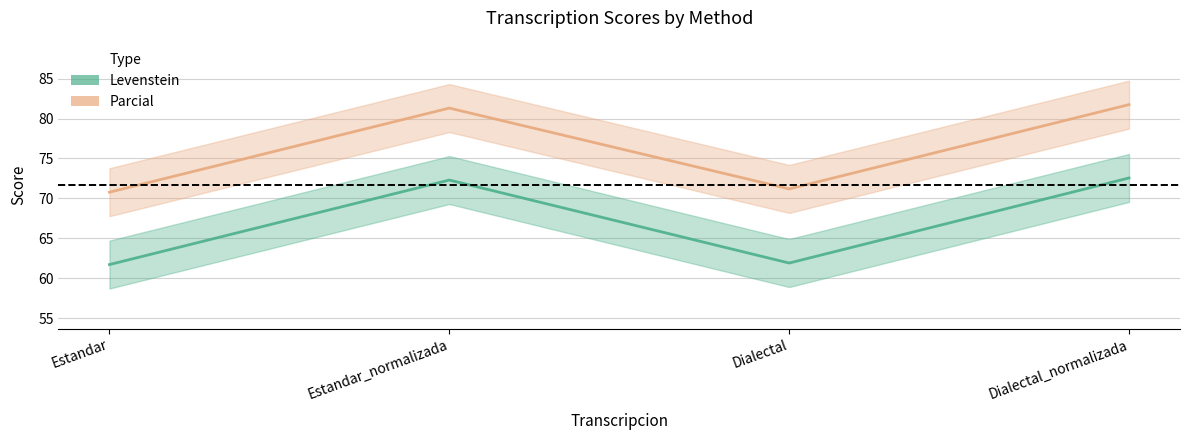

Is this an area chart (filled region under the line)?

No